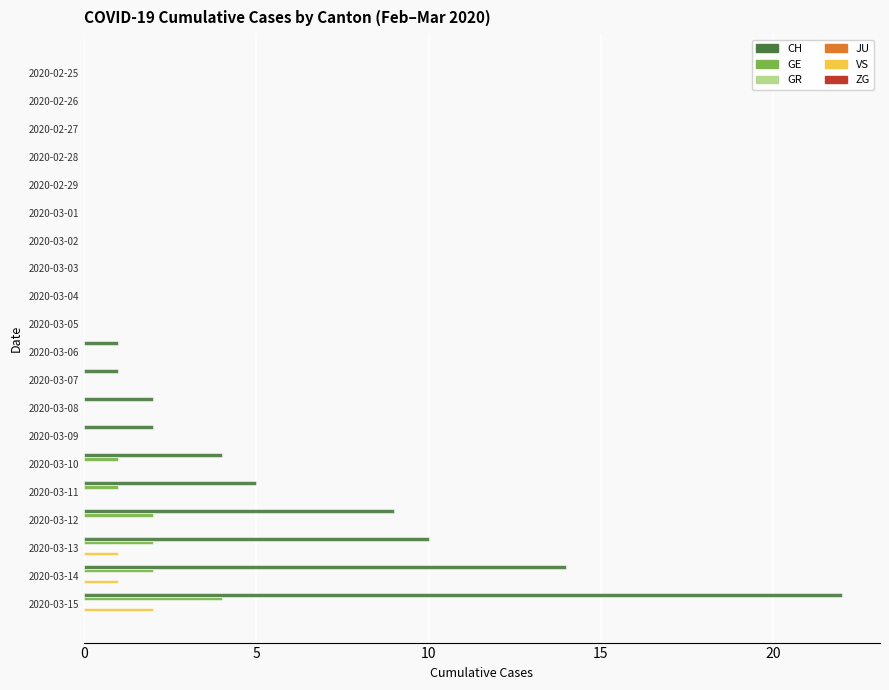

Which series has the largest total across all categories?

CH